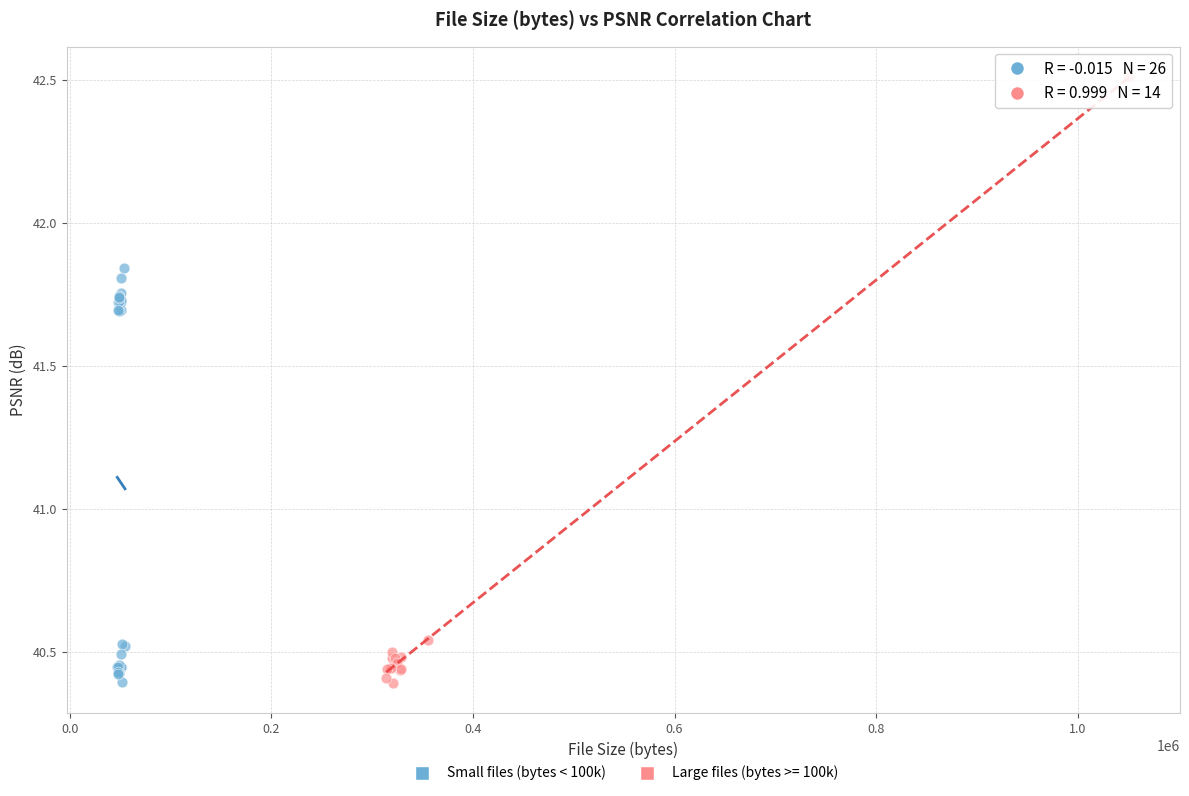

Which series has the widest spread of Y values?

Large files (bytes >= 100k)